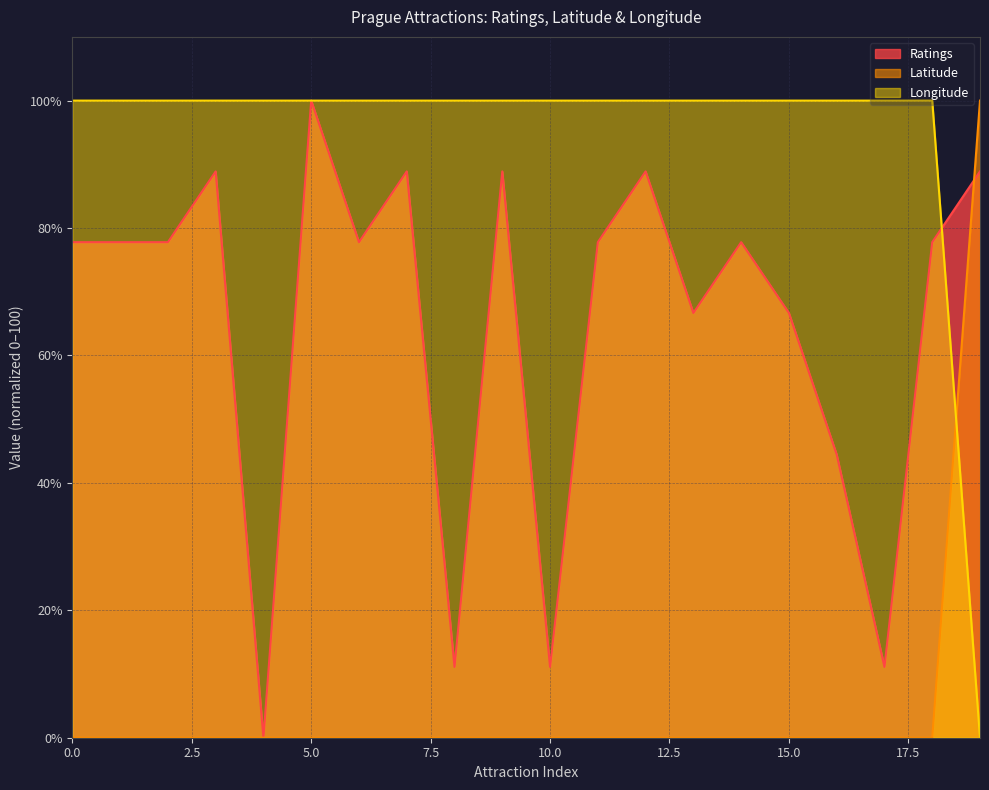

How many values in Ratings are above zero?

19